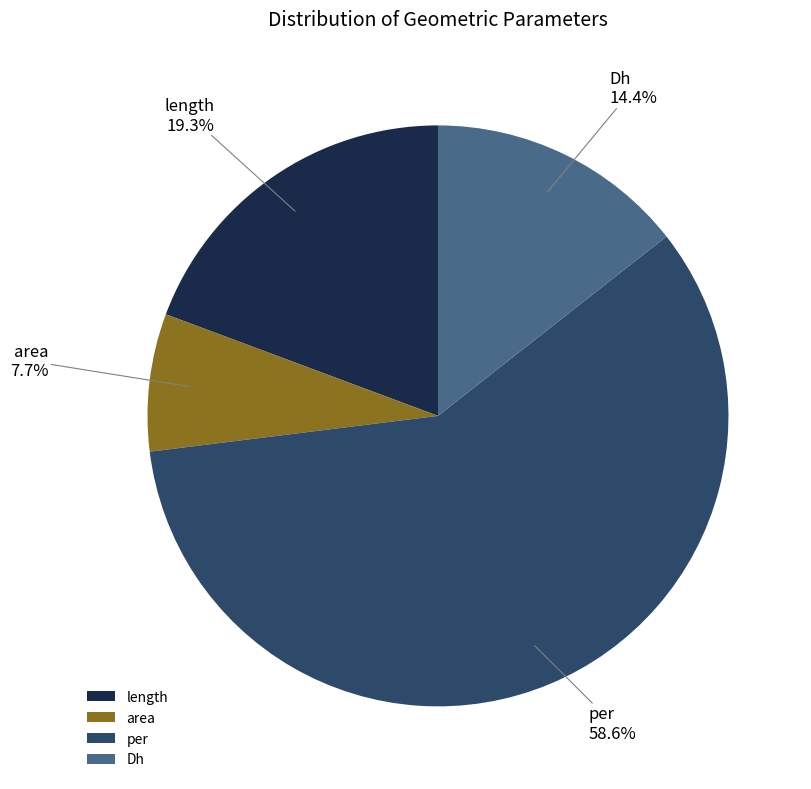

What percentage do per and Dh together represent?

73.0%